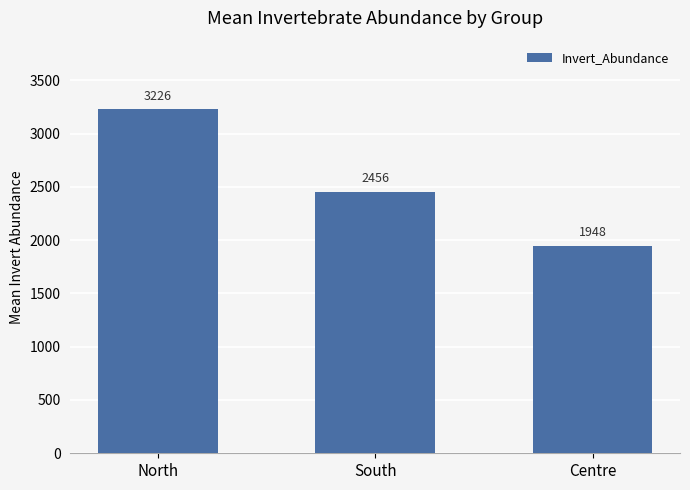

What is the difference between the maximum and minimum values?

1278.8